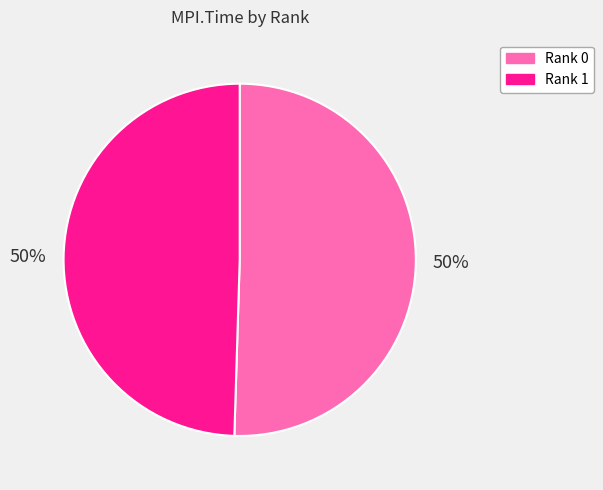

Combined, do Rank 1 and Rank 0 account for over 50%?

Yes